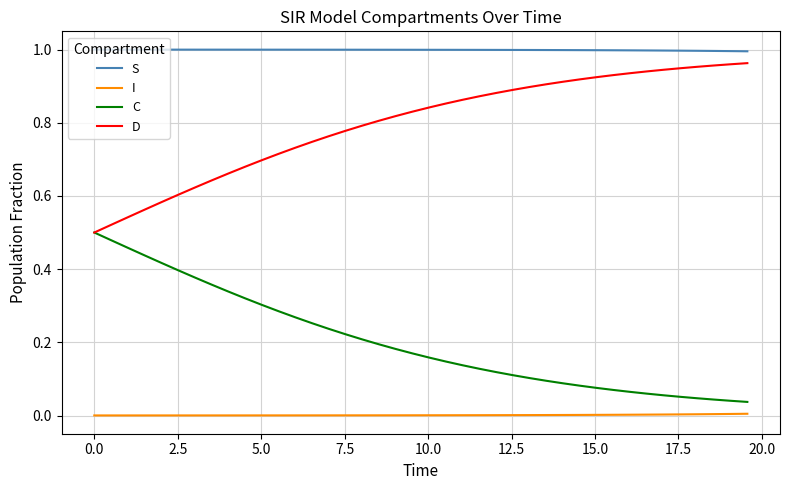

Which series has the largest total across all categories?

S